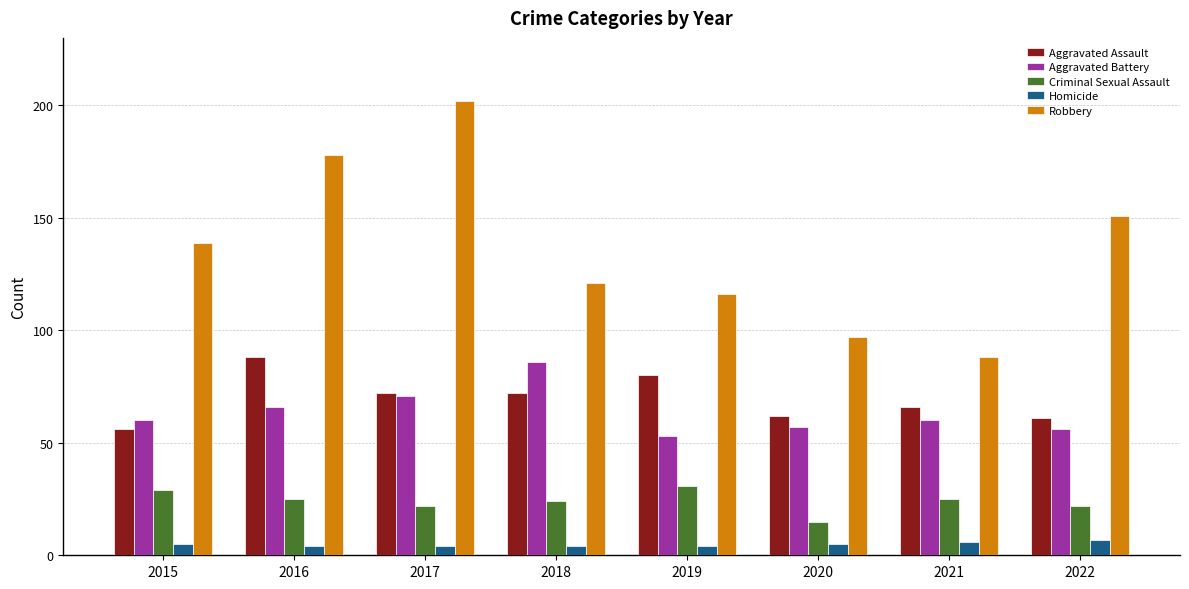

What is the smallest value displayed?

4